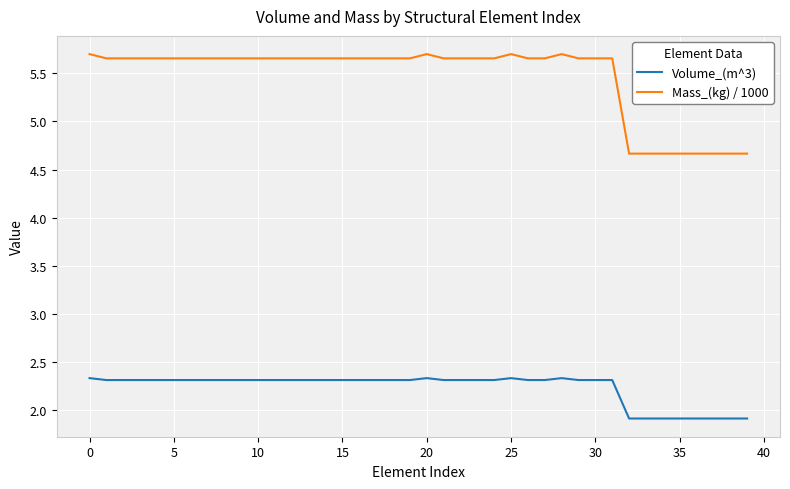

Which series has the largest range (max minus min)?

Mass_(kg) / 1000